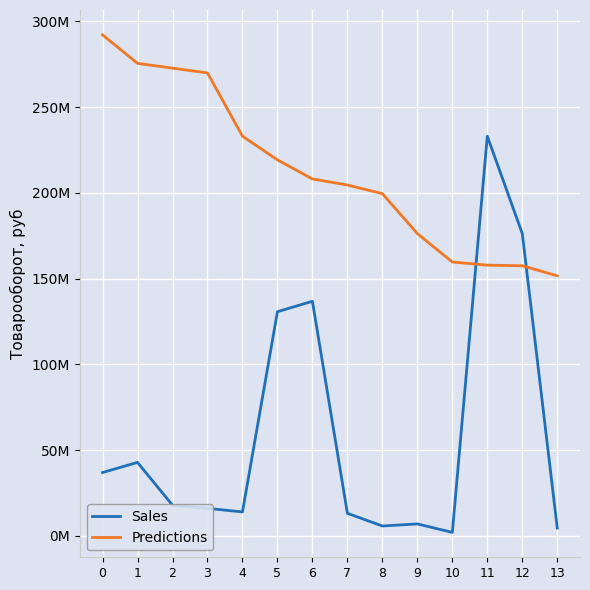

Does the chart display data point markers on the line(s)?

No